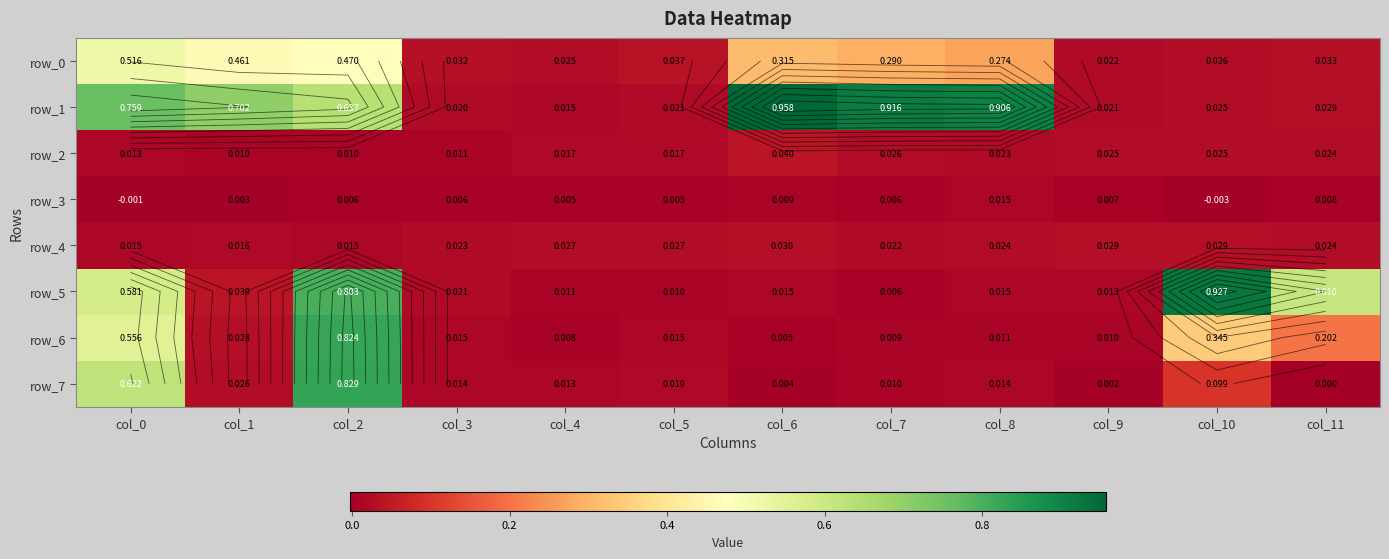

Which label corresponds to the smallest value in the chart?

col_10